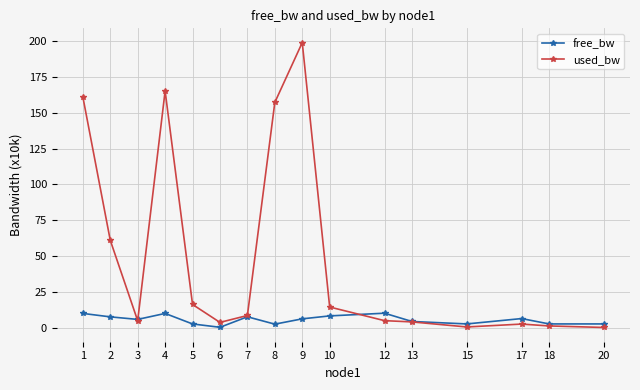

List the series in order of their overall mean, highest first.

used_bw, free_bw